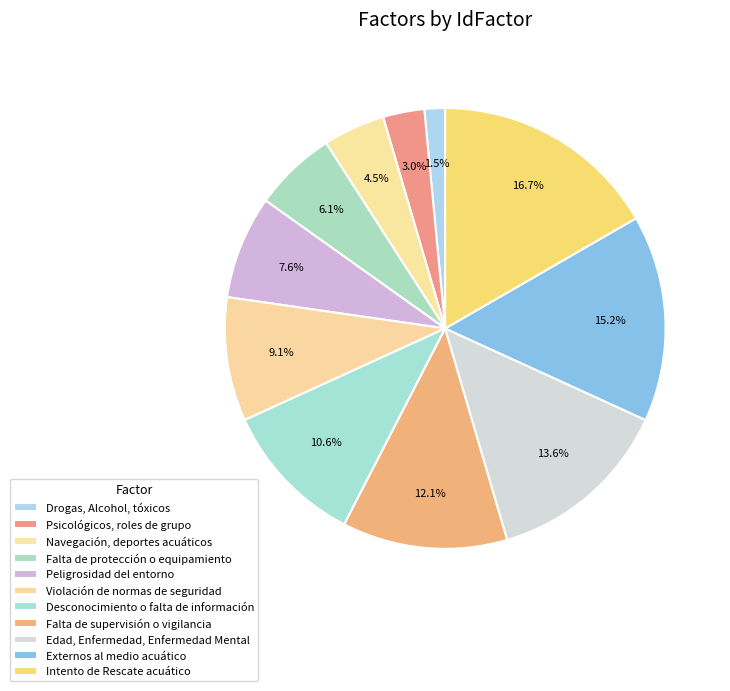

Which category has the biggest portion of the pie?

Intento de Rescate acuático